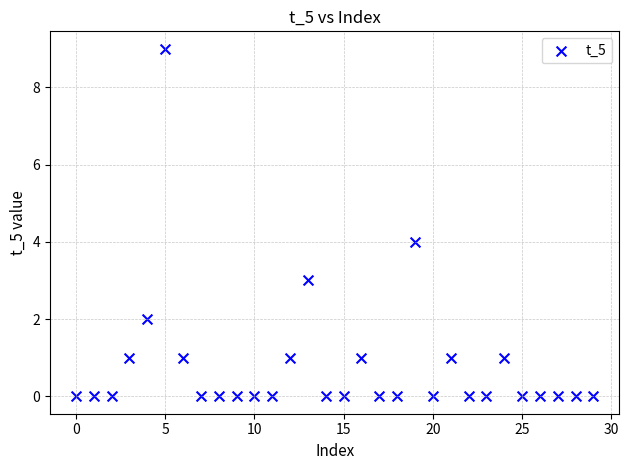

What is the range of Y values (max minus min)?

9